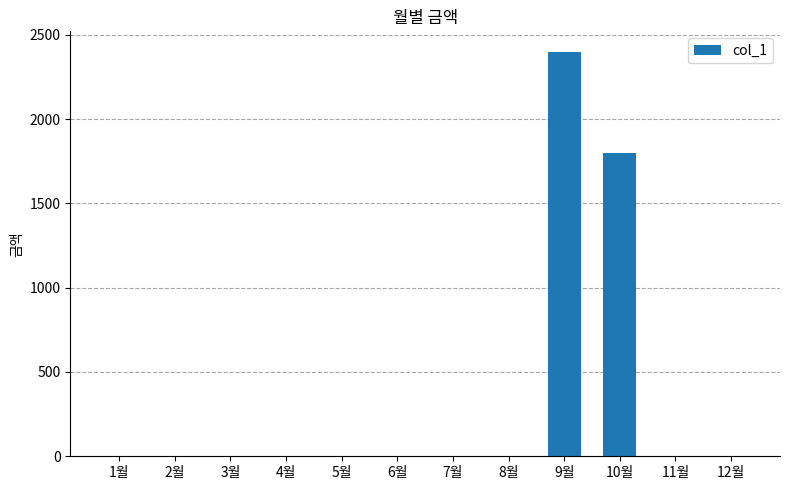

Which category has the highest value across all series?

9월